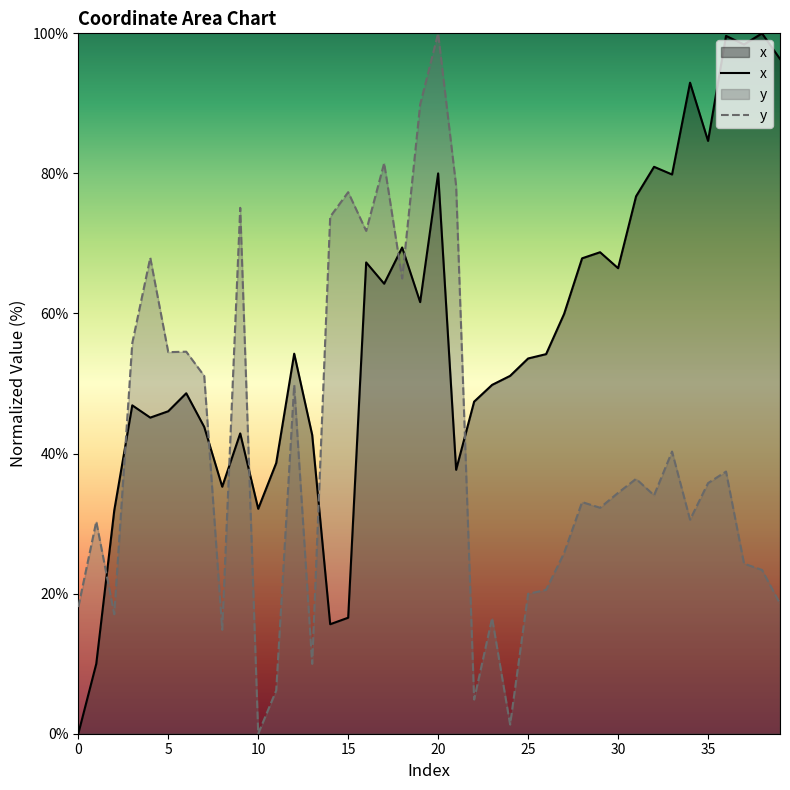

What is the value of the x point at the 19th from the left?

69.4